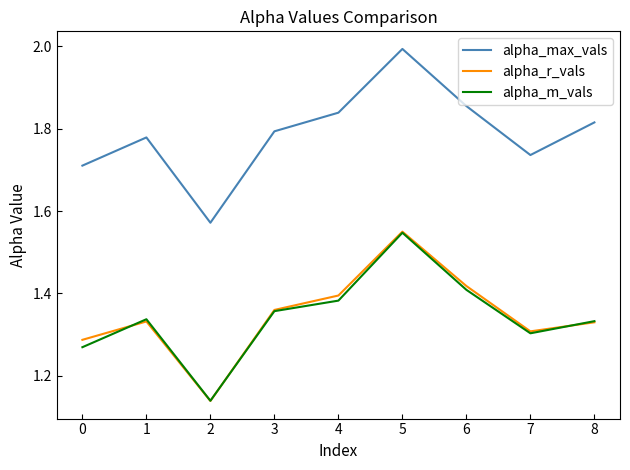

Is it true that alpha_max_vals equals 1.8 at 3?

True